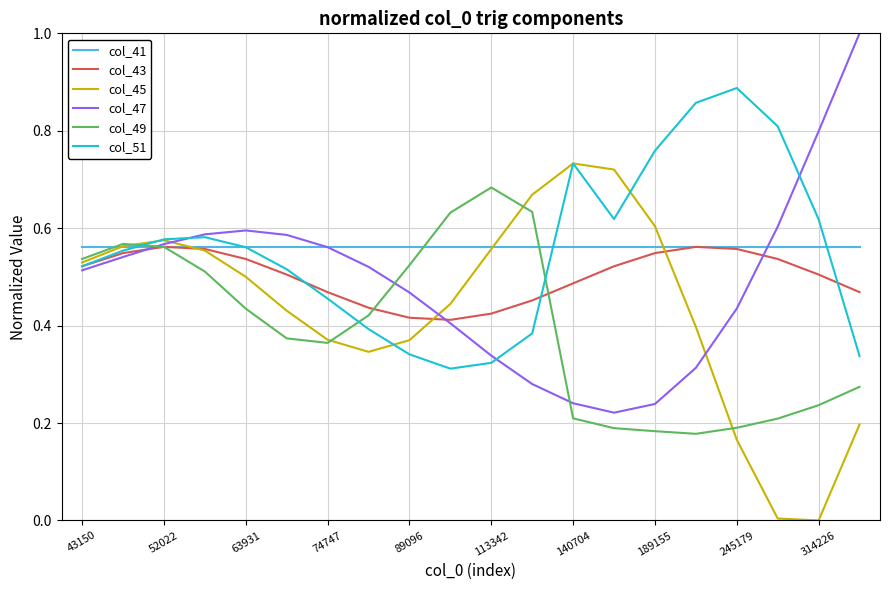

What is the greatest value displayed?

1.0